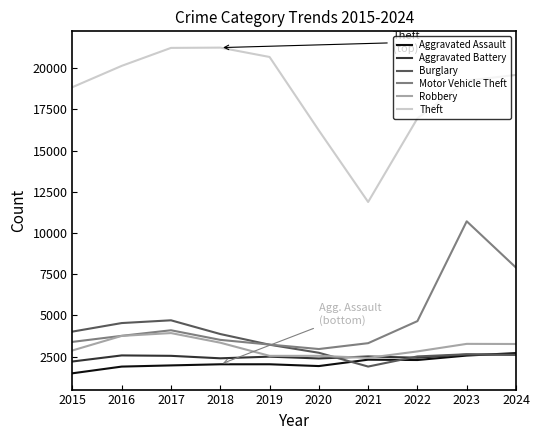

In Theft, how many points are lower than both neighbors (excluding endpoints)?

1